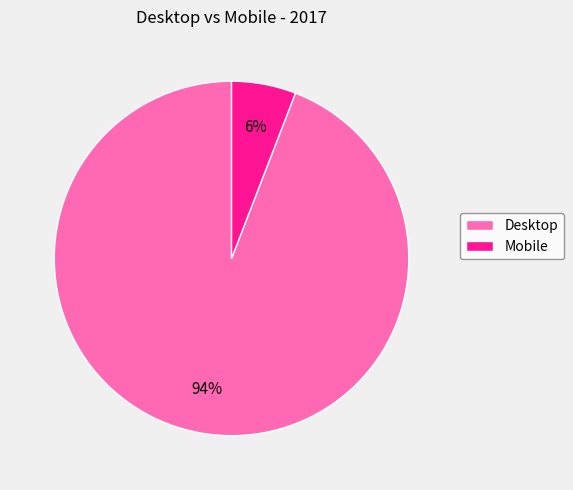

Which slice is the largest?

Desktop